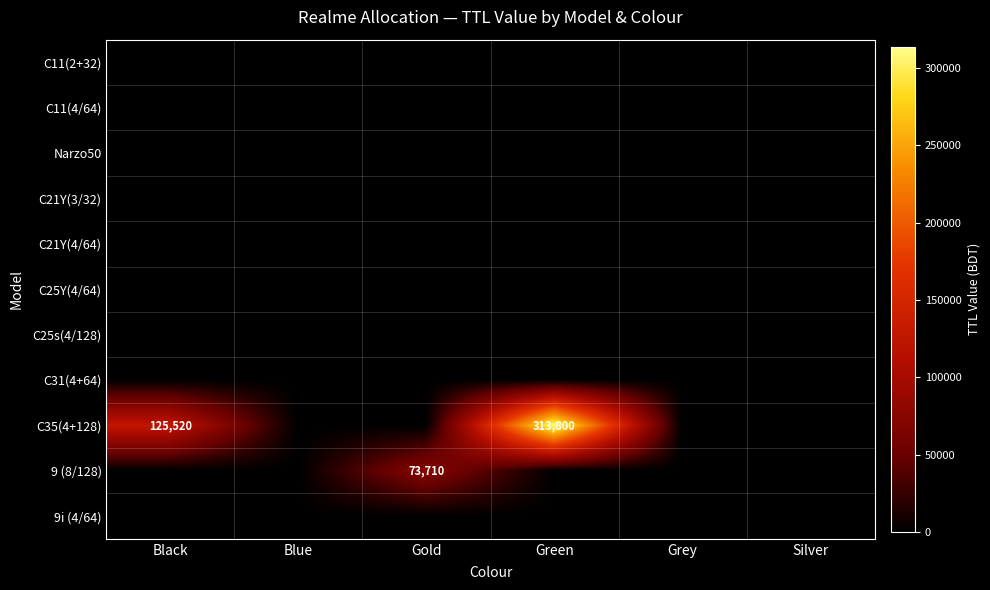

How many data points does each series have?

6